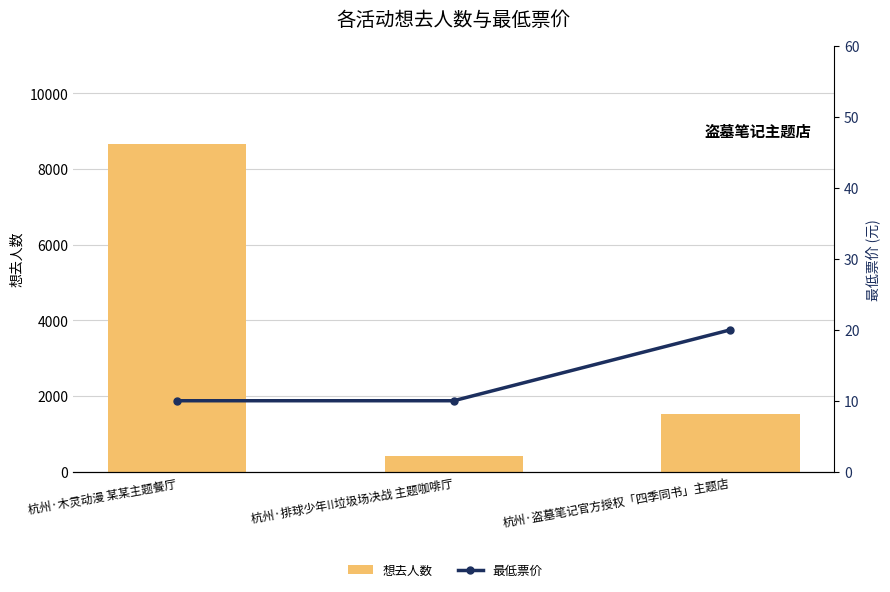

What is the minimum value shown in the chart?

10